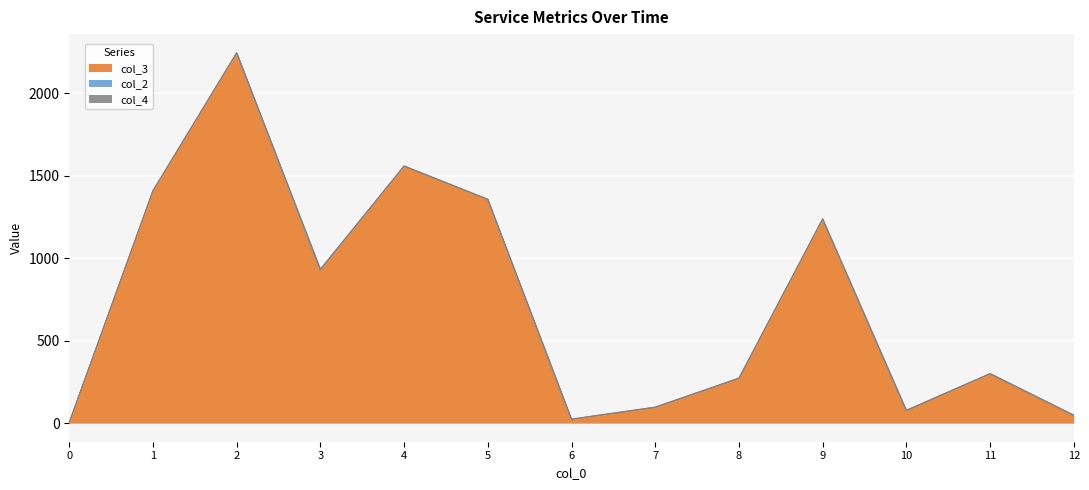

Reading right to left, transcribe all the data shown in this chart.

col_3: 12=45	11=297	10=73	9=1237	8=269	7=94	6=22	5=1356	4=1558	3=928	2=2243	1=1408	0=2
col_2: 12=3	11=3	10=5	9=1	8=3	7=2	6=2	5=1	4=1	3=1	2=2	1=1	0=1
col_4: 12=1	11=1	10=0	9=1	8=2	7=2	6=1	5=1	4=1	3=6	2=2	1=1	0=2